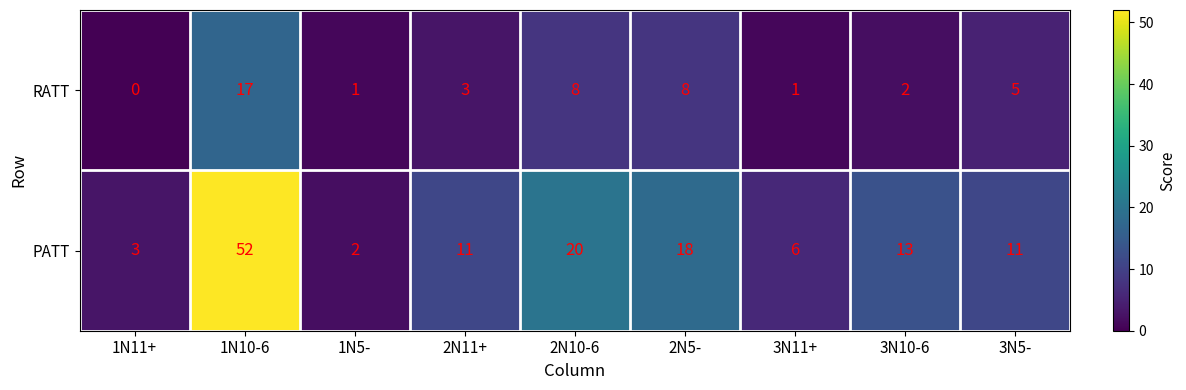

Reading left to right, extract all data points from this chart.

RATT: 1N11+=0	1N10-6=17	1N5-=1	2N11+=3	2N10-6=8	2N5-=8	3N11+=1	3N10-6=2	3N5-=5
PATT: 1N11+=3	1N10-6=52	1N5-=2	2N11+=11	2N10-6=20	2N5-=18	3N11+=6	3N10-6=13	3N5-=11